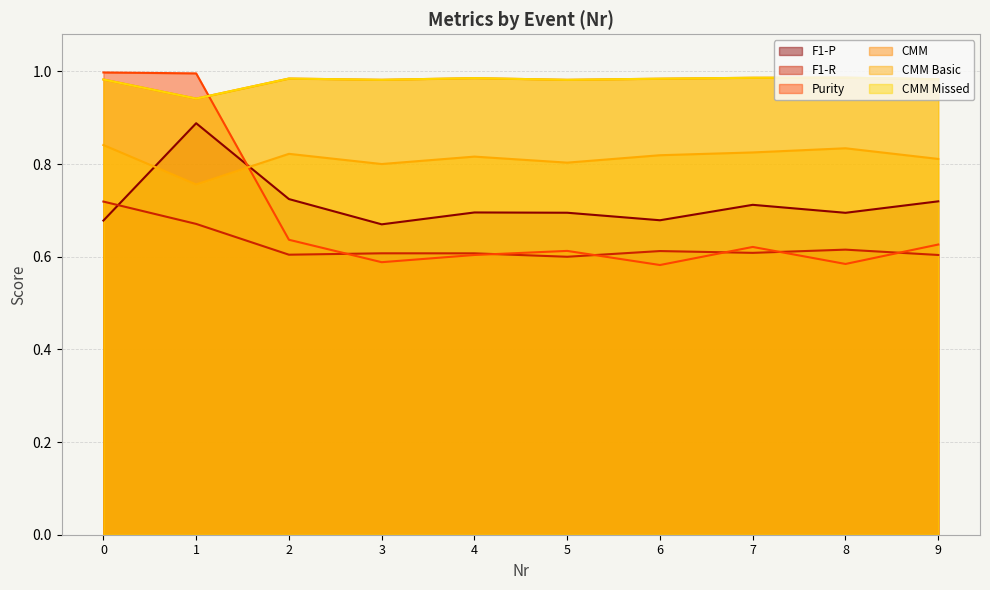

Which series has the widest spread of values?

Purity